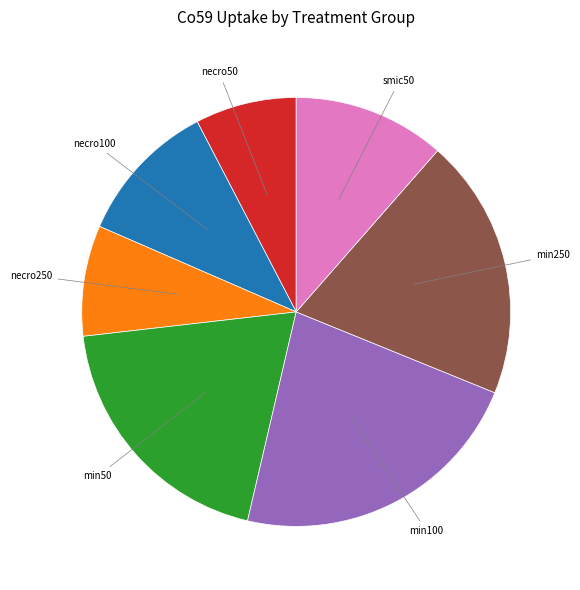

Is there a majority slice in this chart?

No